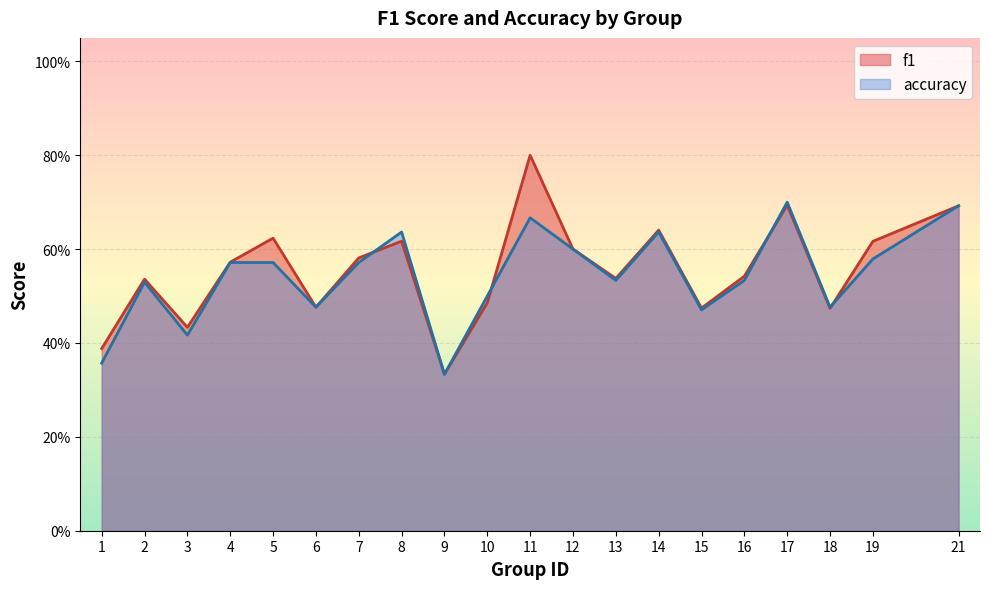

Count the f1 values in the range 0 to 1.

20